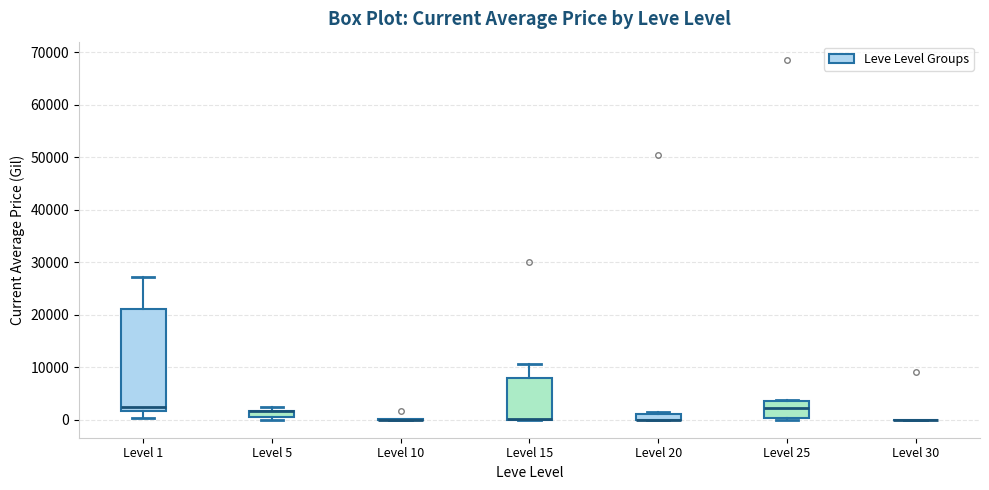

Which box is the tallest, from its lower edge to its upper edge?

Level 1